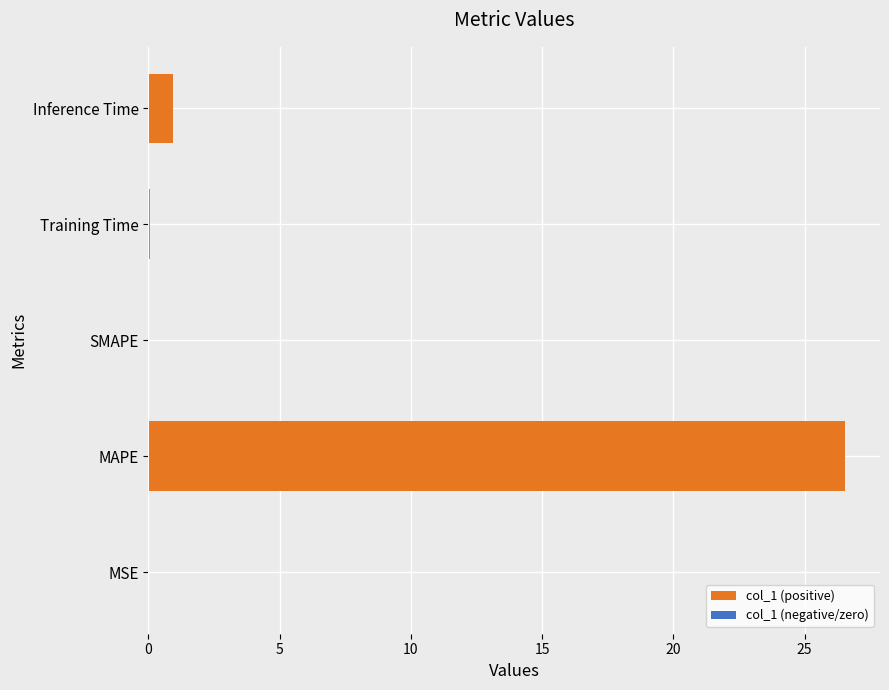

Is it true that the value at MAPE is 26.5?

True